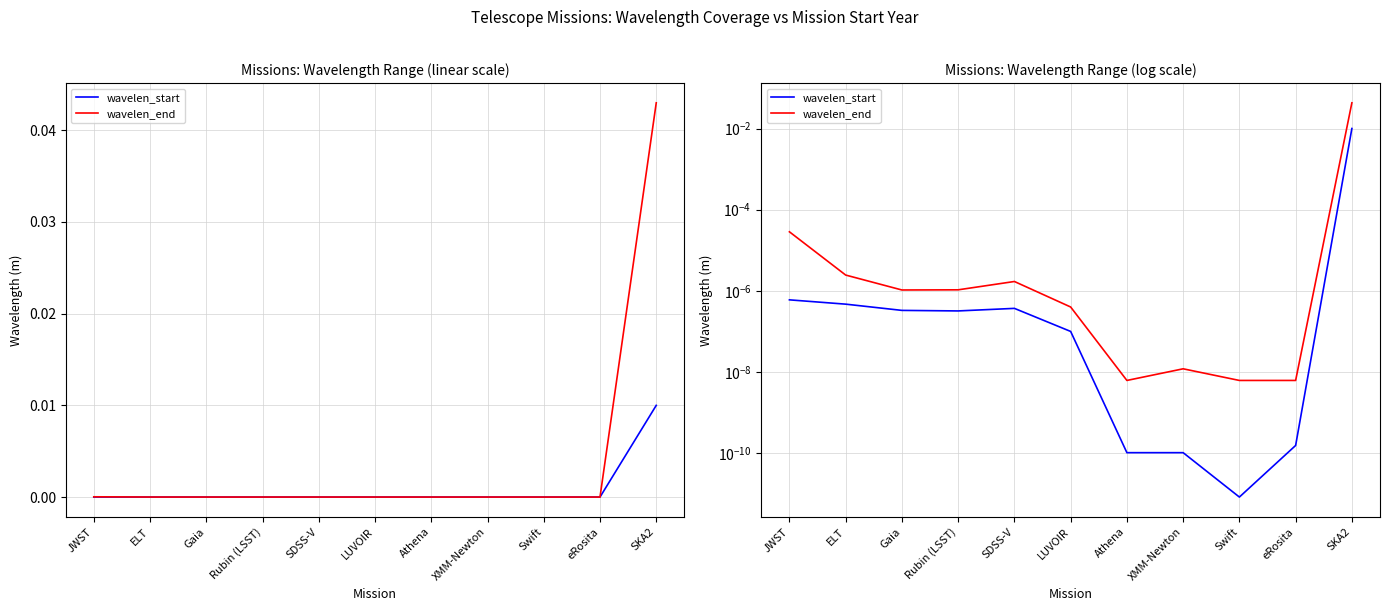

Is it true that wavelen_start equals 0.0 at ELT?

True